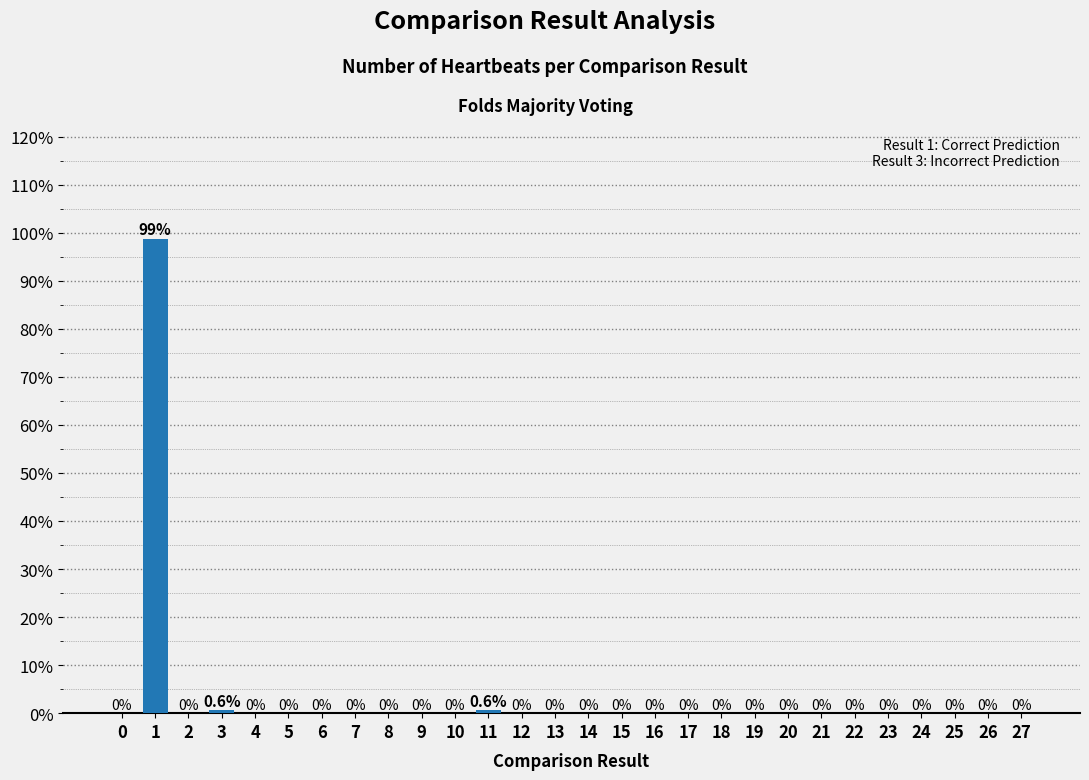

True or false: the data shows 0.6 at 3.

True